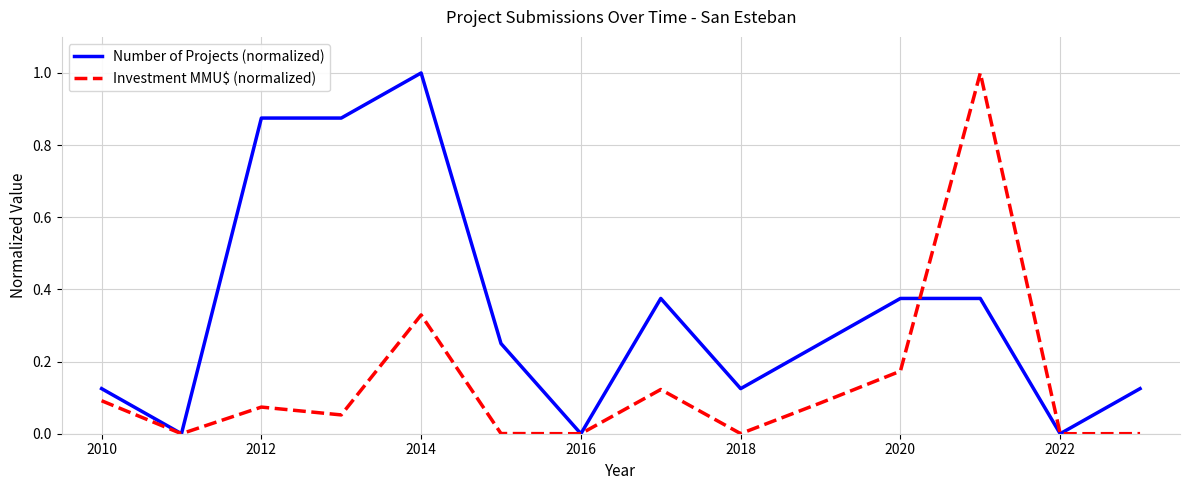

What is the maximum value for Number of Projects (normalized)?

1.0